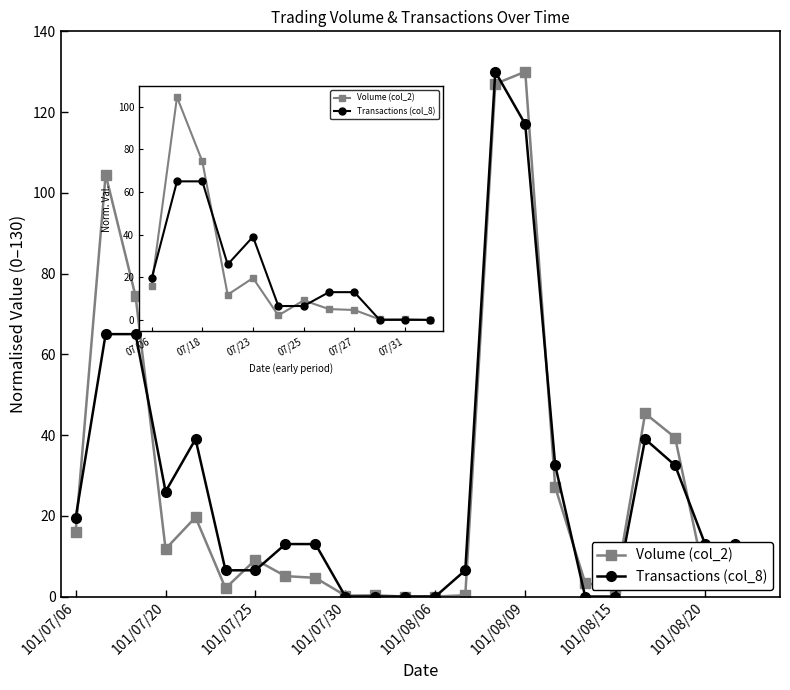

What is the difference between the highest and lowest values at 07/31?

0.3